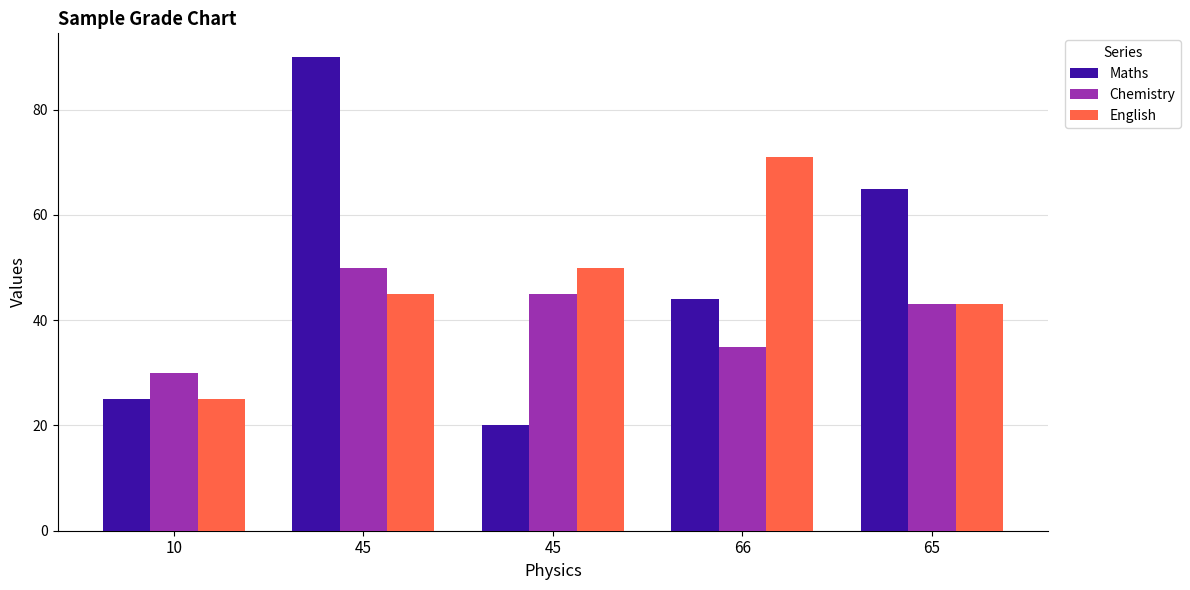

How many bars are there in total?

15